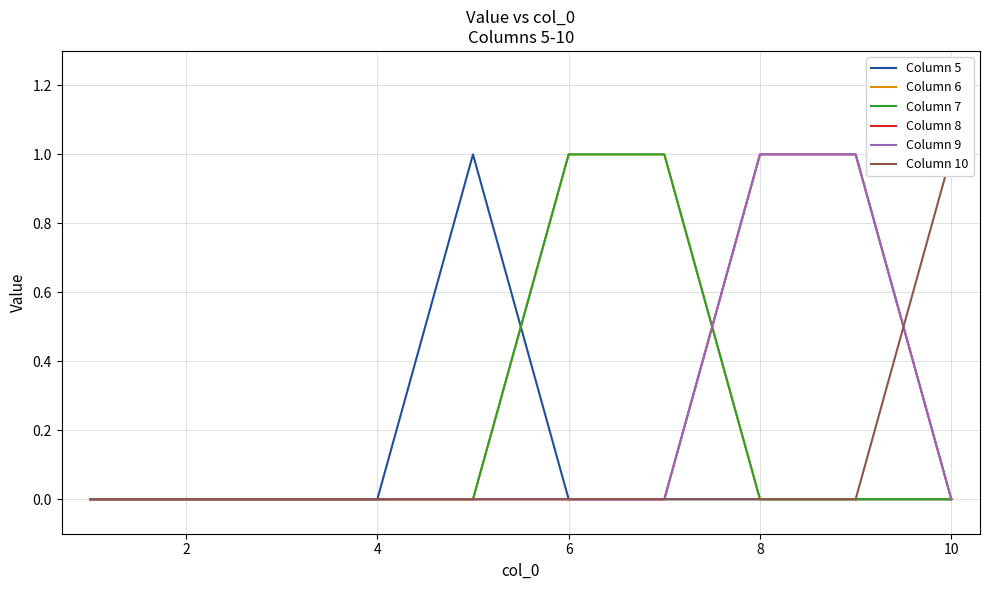

The Column 8 series shows 0 at 10. True or false?

True